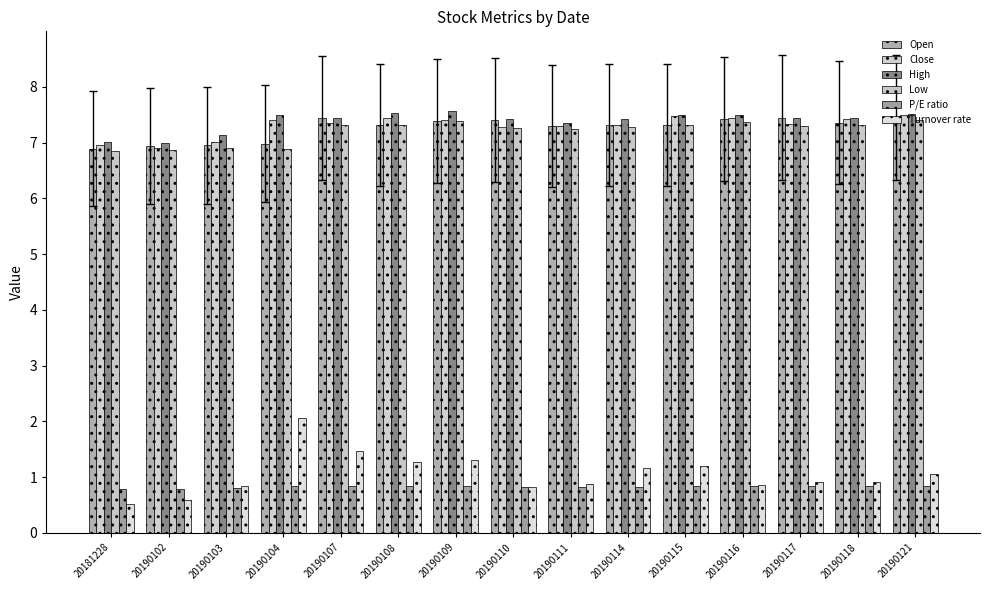

Which has a higher value, 20190117 or 20190121?

20190117